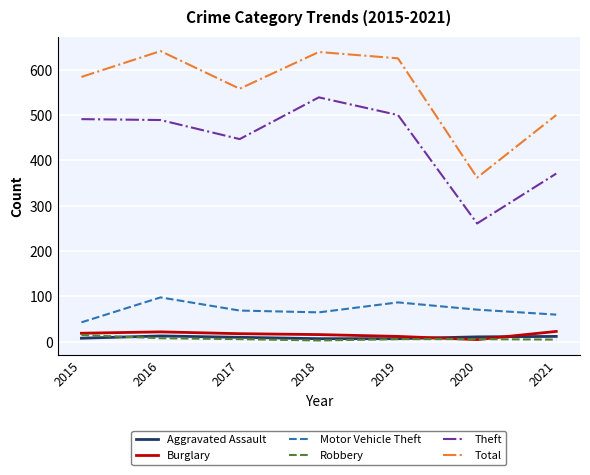

How many lines are shown in the chart?

6